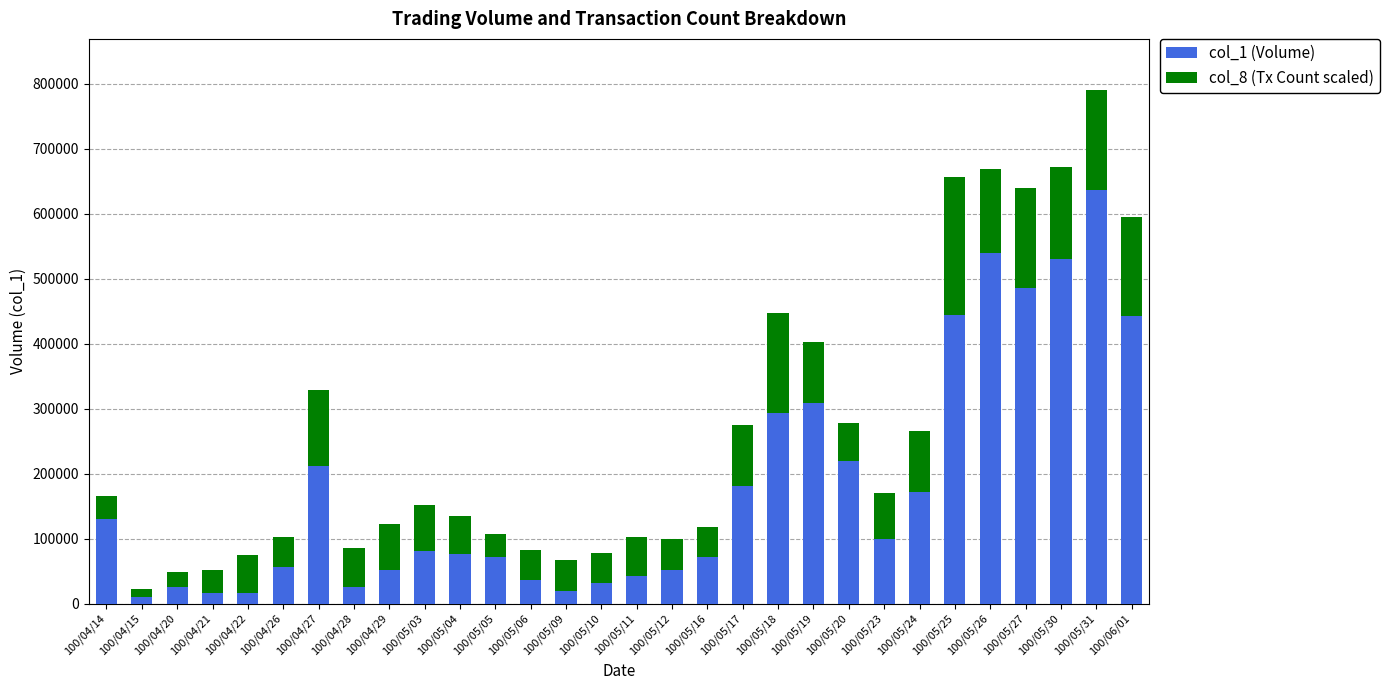

At which category is the sum across all series the highest?

100/05/31